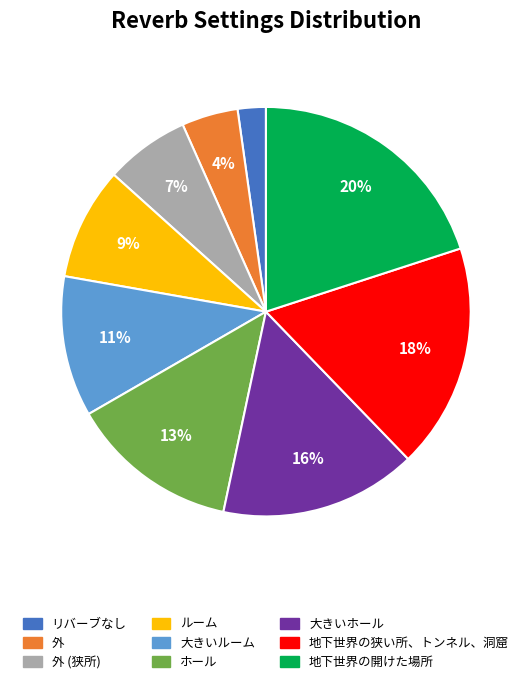

To the nearest percent, what is the difference between the largest and smallest slice percentages?

18%